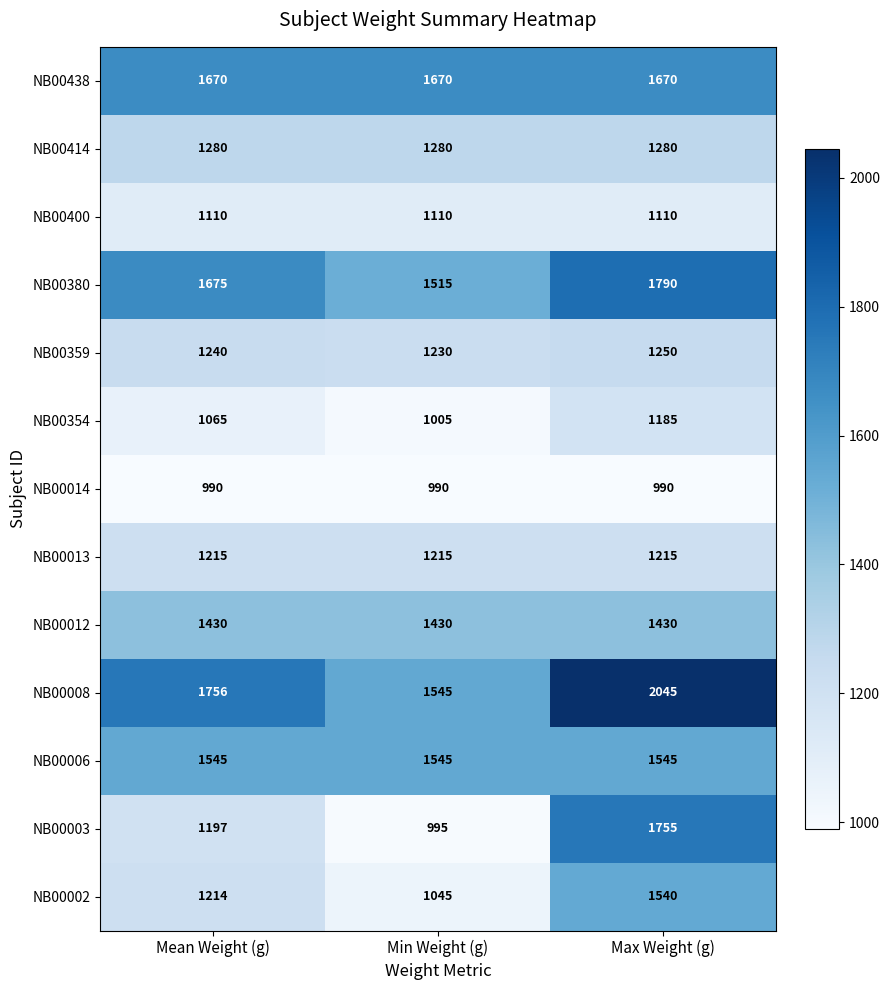

List the series in order of their peak value, highest first.

NB00008, NB00380, NB00003, NB00438, NB00006, NB00002, NB00012, NB00414, NB00359, NB00013, NB00354, NB00400, NB00014